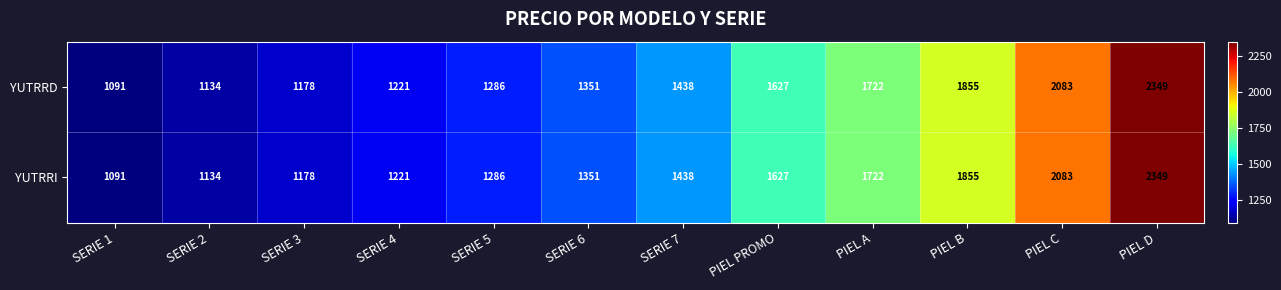

What is the difference between the second highest and second lowest values in the YUTRRD series?

949